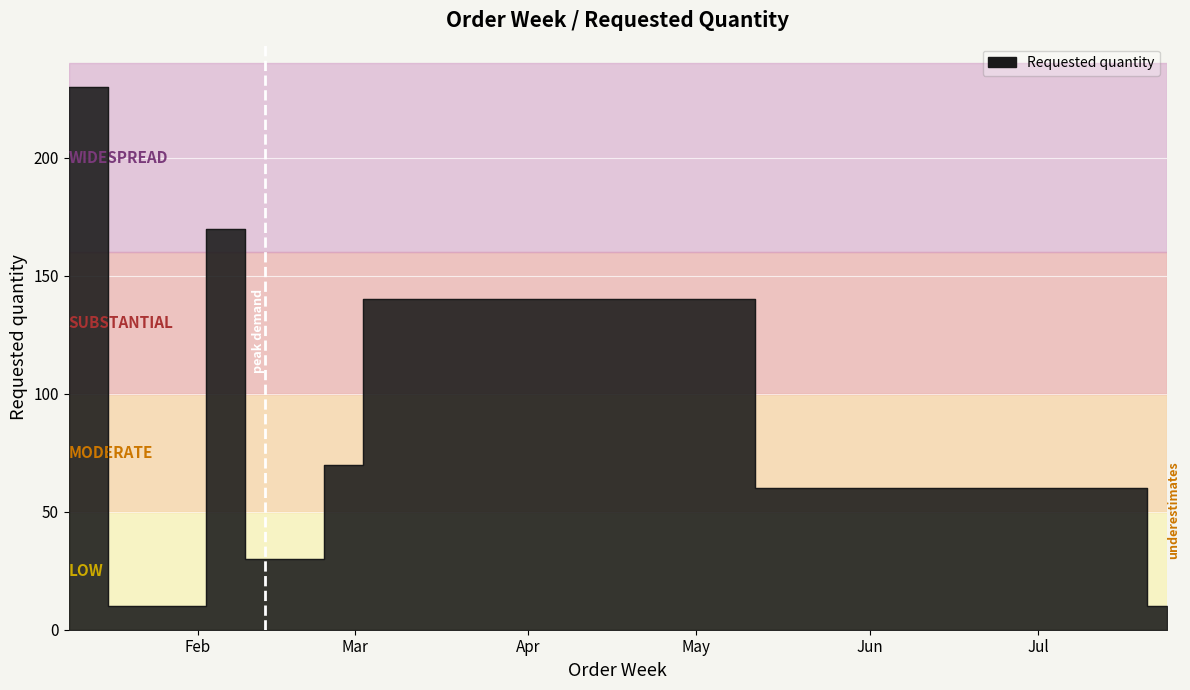

True or false: there are more than 1 points higher than both neighbors.

True